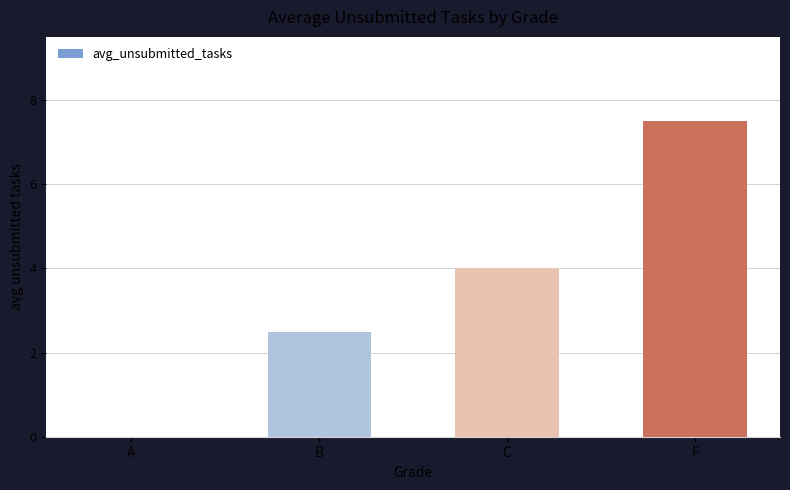

True or false: the data shows 4.0 at C.

True